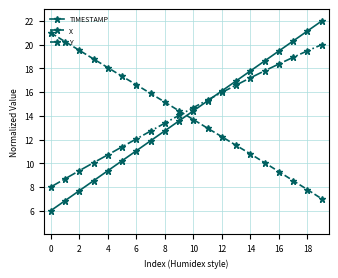

What is the maximum value for X?

21.0